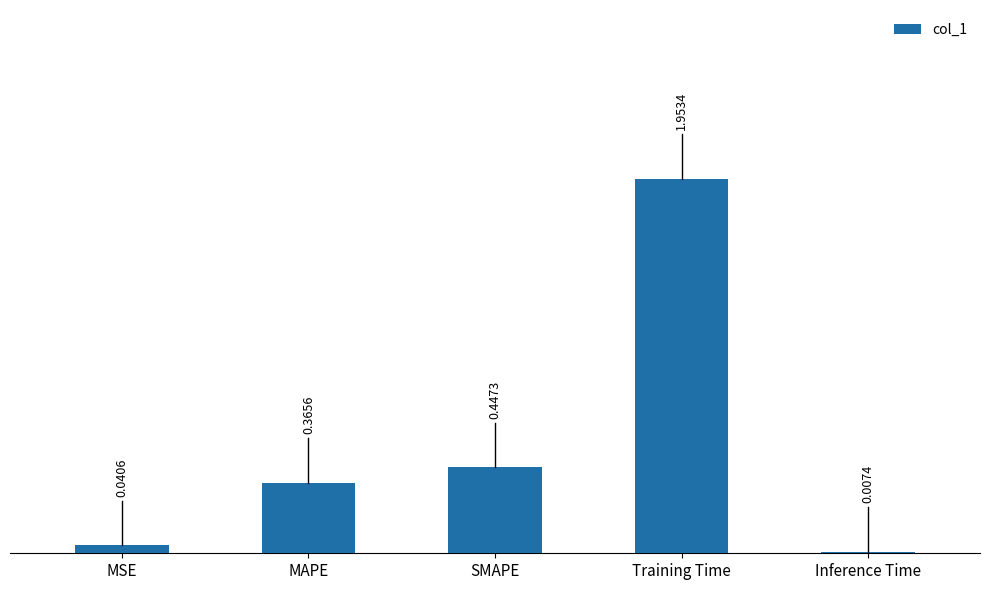

Which category has the highest value across all series?

Training Time